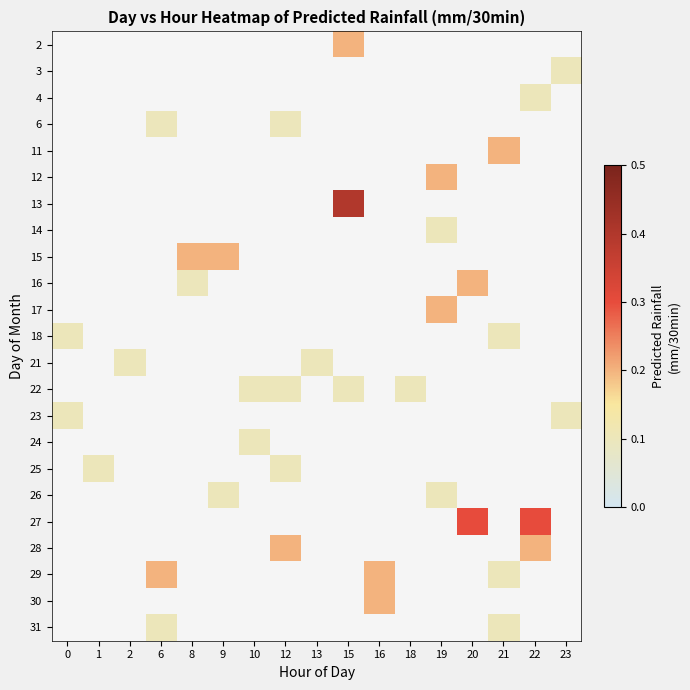

How many values in 6 are above zero?

2